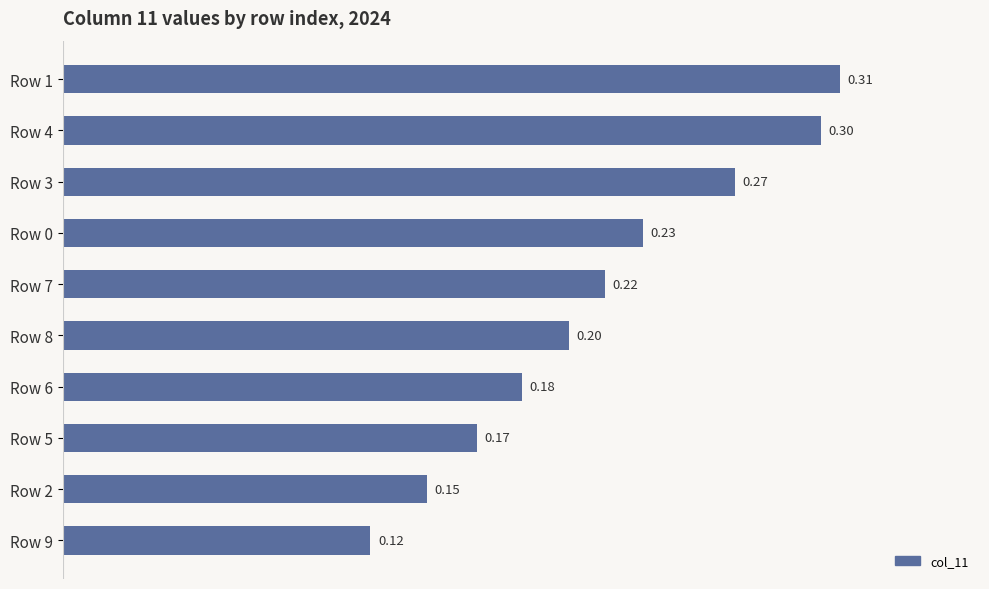

What is the difference between the second highest and minimum values?

0.2